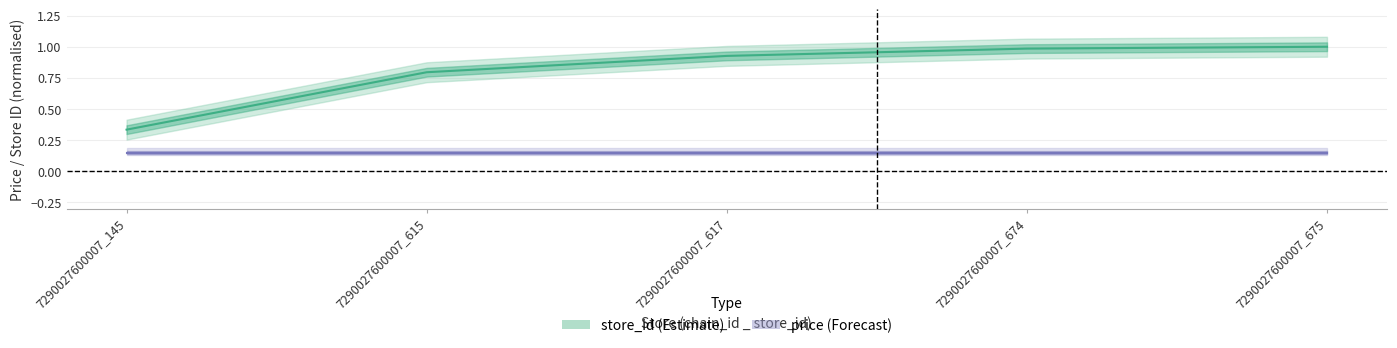

What is the minimum value for price?

0.1